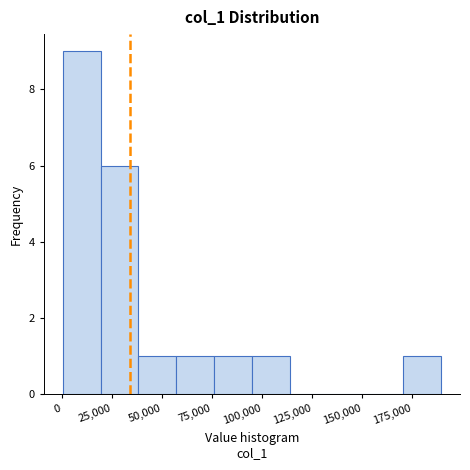

Around what value on the x-axis is the tallest bar? Give the approximate position of its centre, as read against the axis.

10000